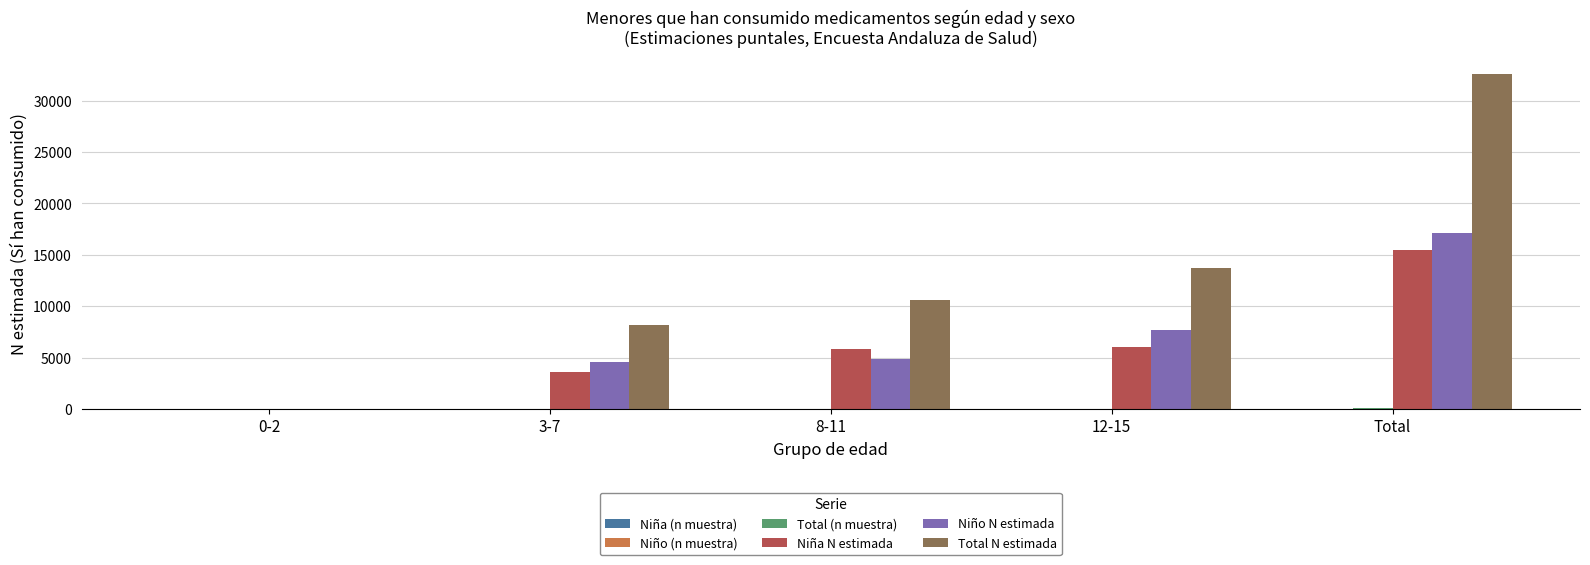

What is the total value across all series at 8-11?

21280